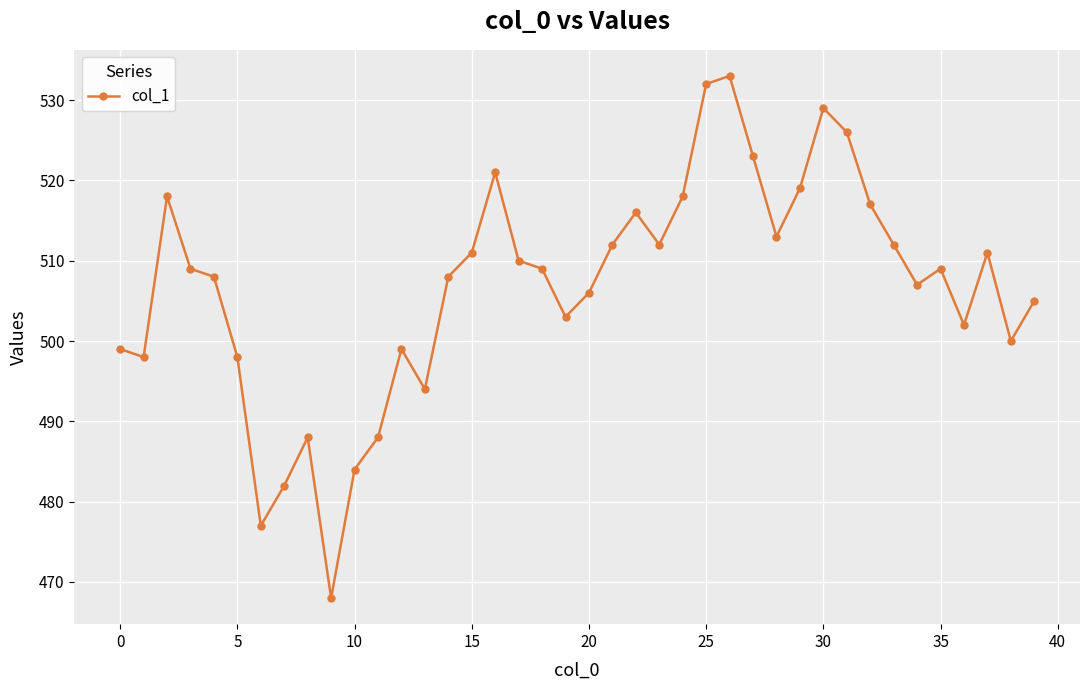

What is the minimum value shown in the chart?

468